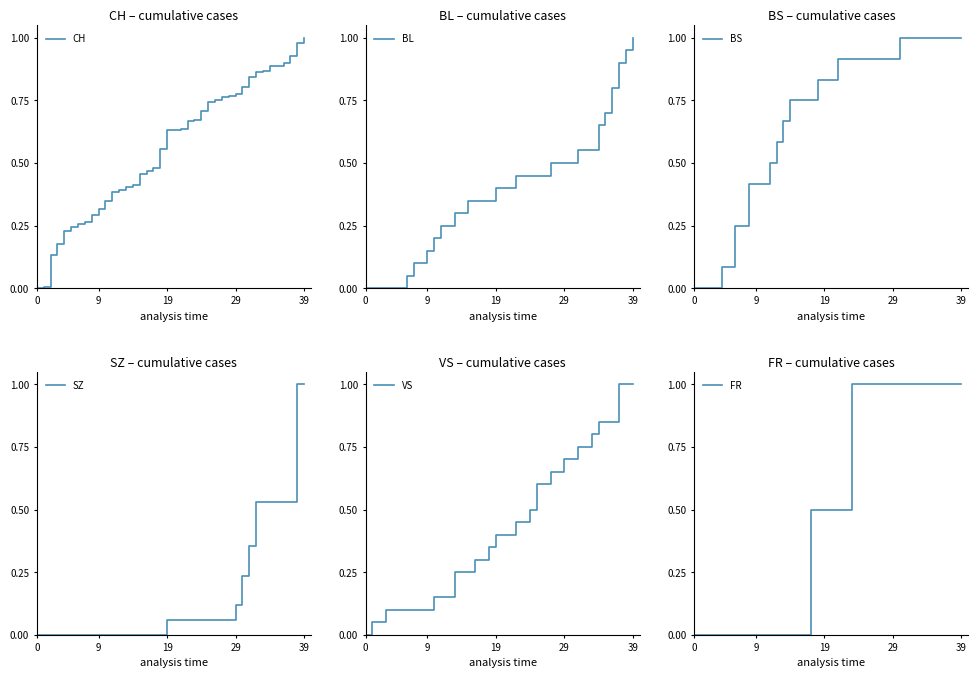

The value of SZ at 14 is 0.7. True or false?

False